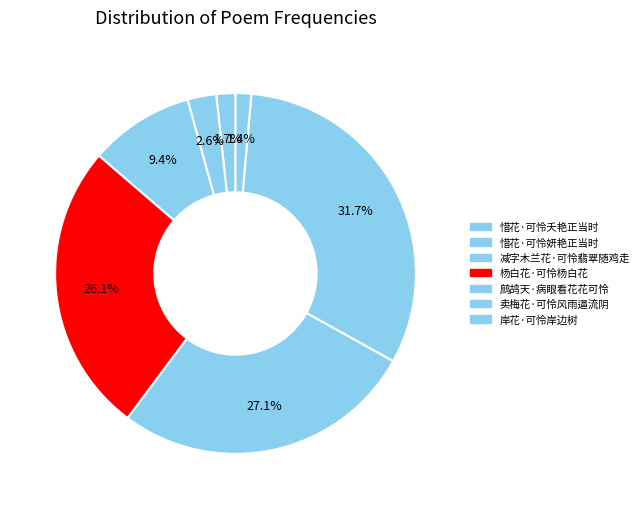

Count the number of slices in the pie.

7